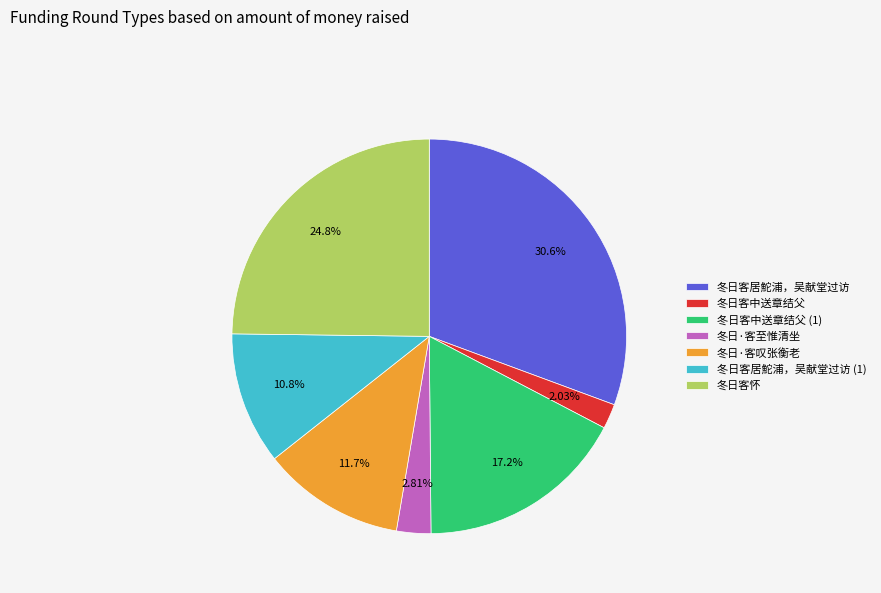

Which has a higher value, 冬日客中送章结父 or 冬日·客叹张衡老?

冬日·客叹张衡老